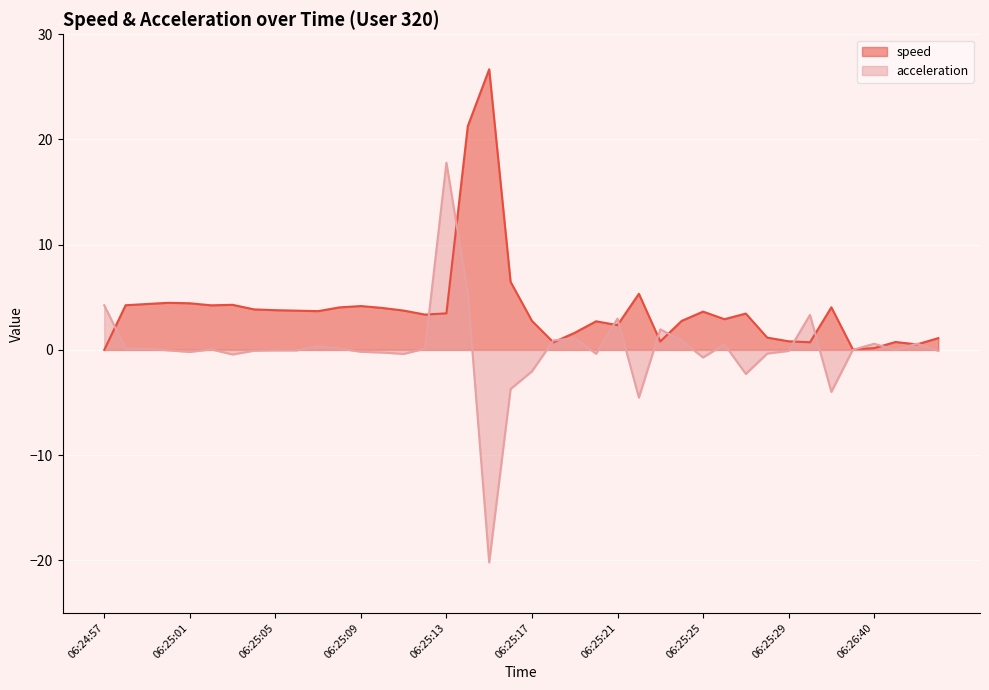

Which category has the lowest value across all series?

06:25:15